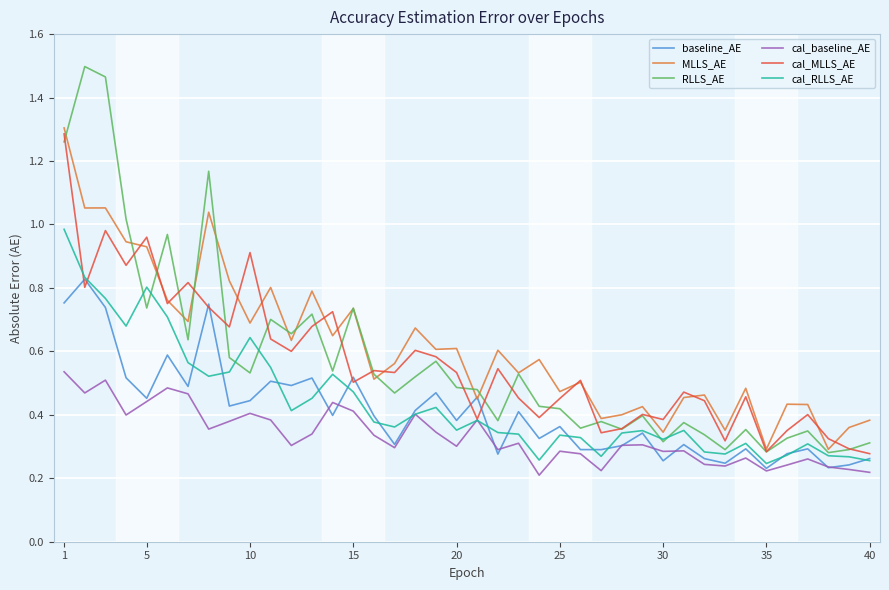

Count the number of data series in this chart.

6